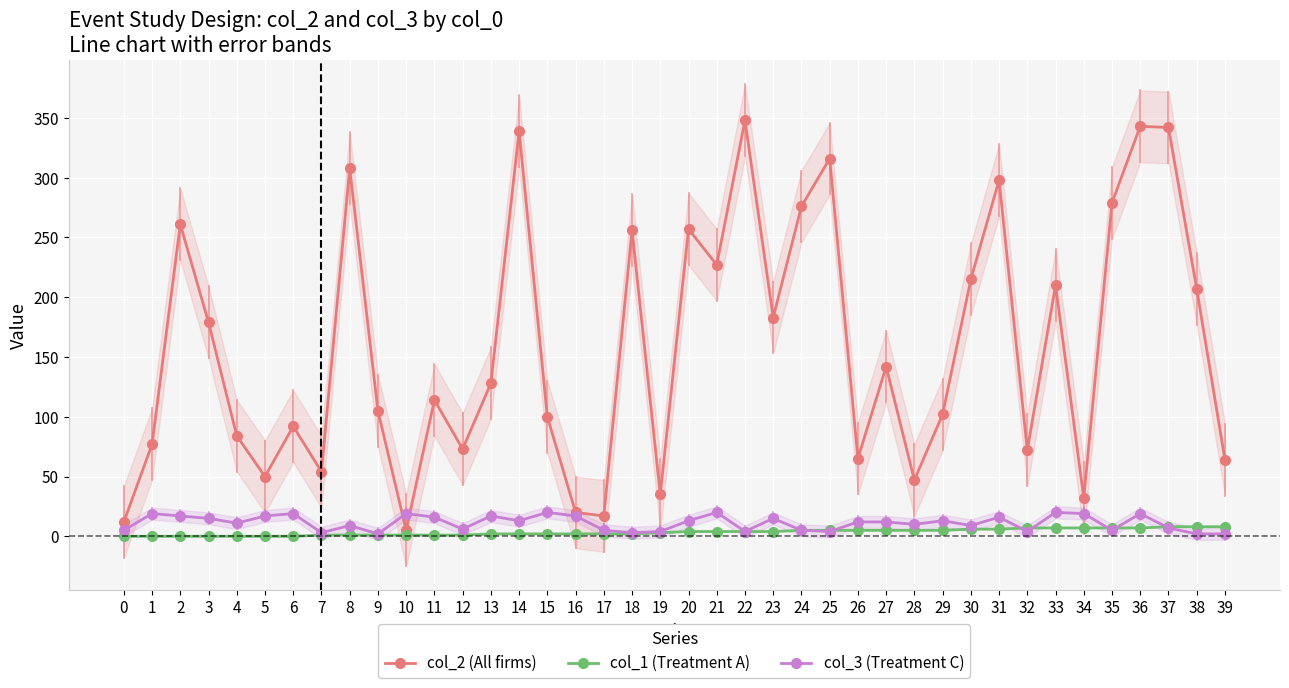

The col_2 (All firms) series shows 256 at 18. True or false?

True